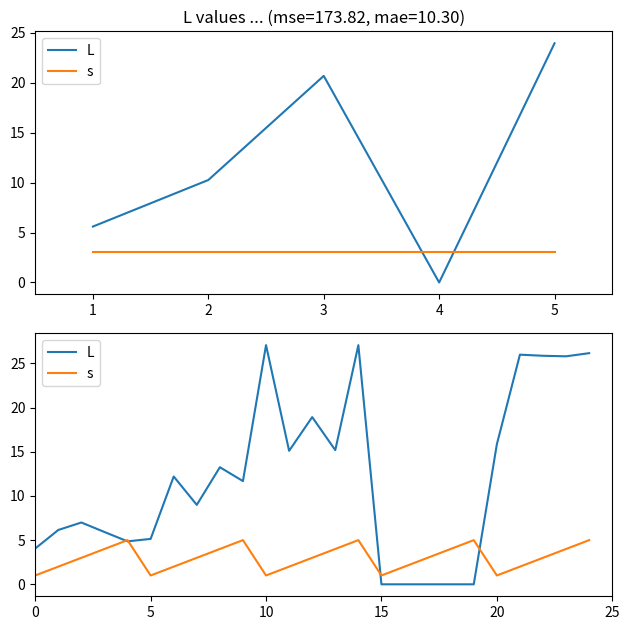

What is the maximum value shown in the chart?

27.1